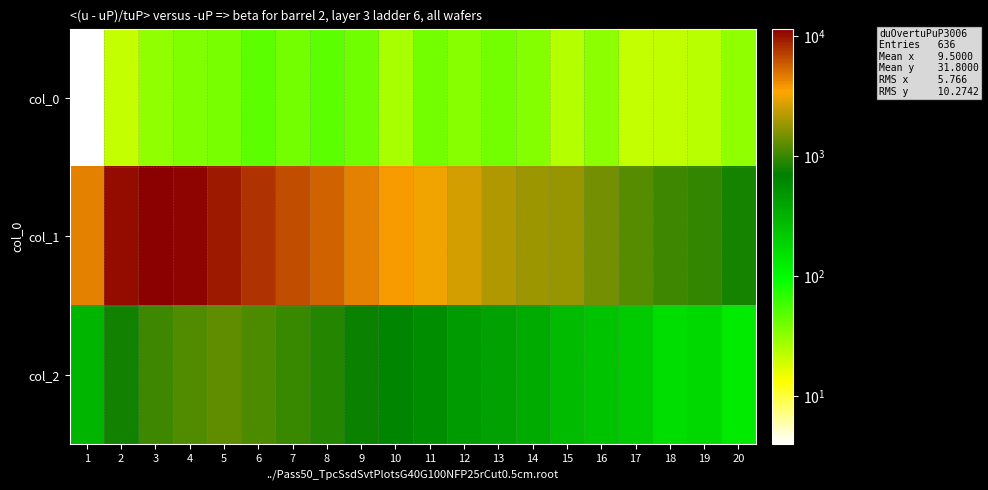

What is the difference between the highest and lowest values at 13?

2089